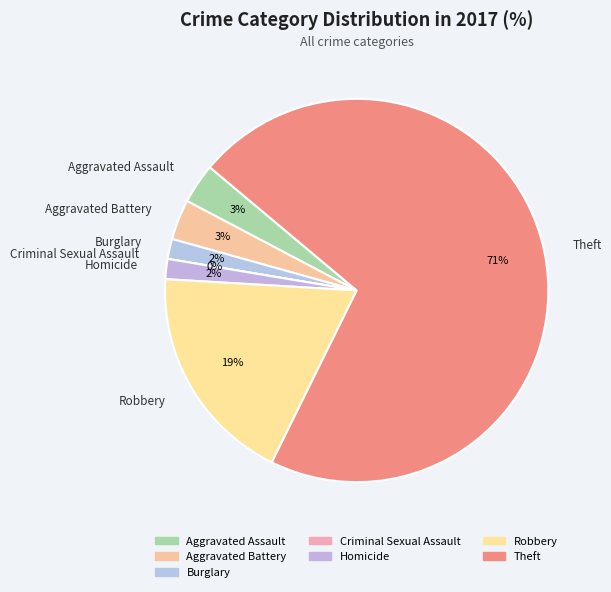

What percentage is NOT represented by Burglary?

98.3%